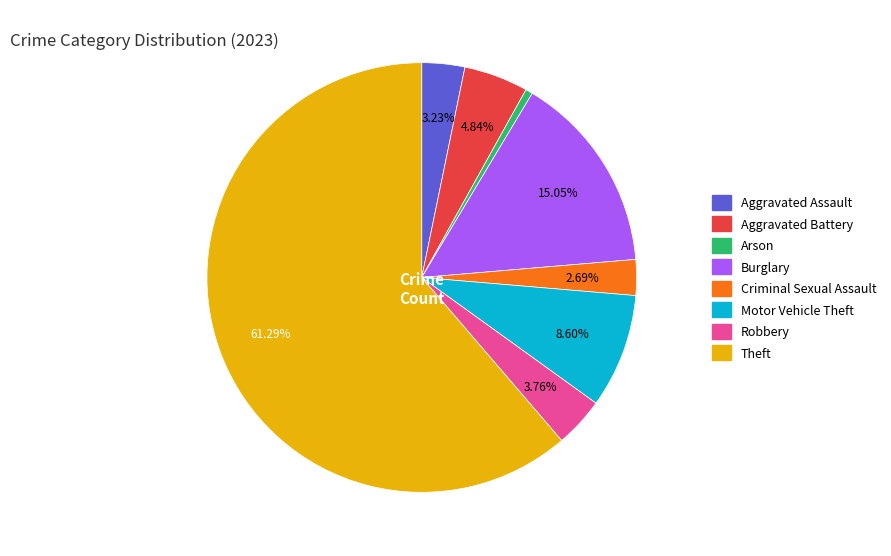

To the nearest percent, what portion does Criminal Sexual Assault represent?

3%